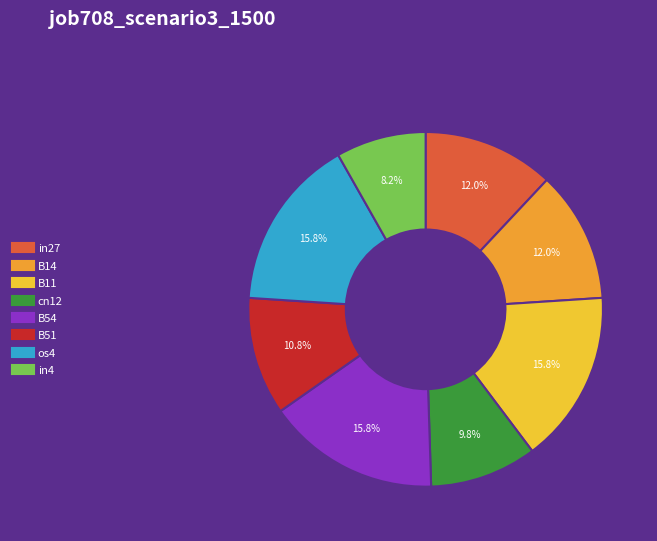

To the nearest percent, what is the average slice percentage?

12%